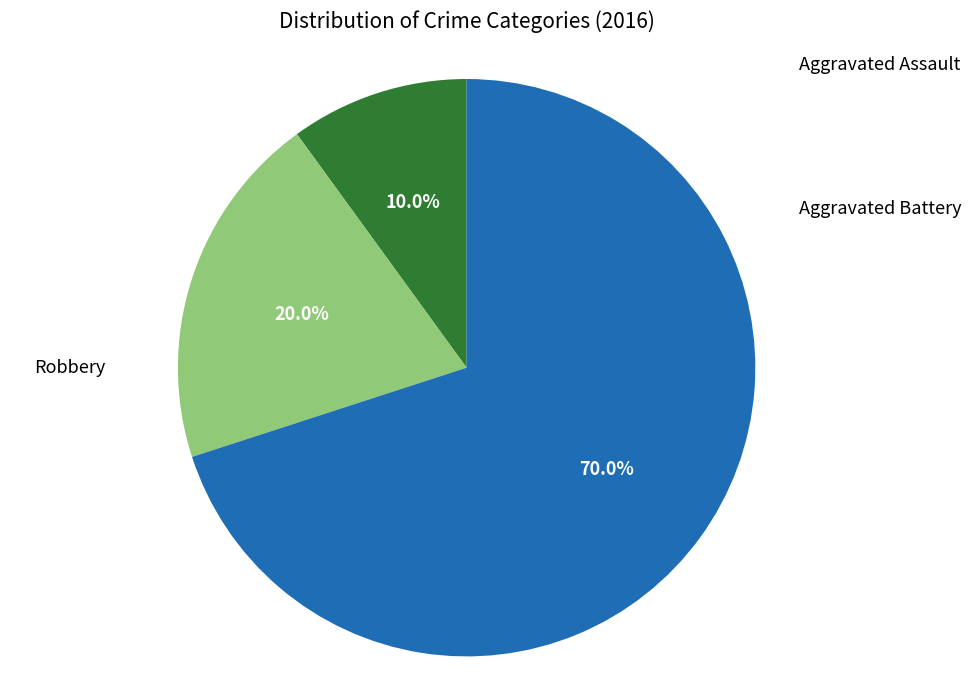

What is the largest slice in the pie chart?

Robbery